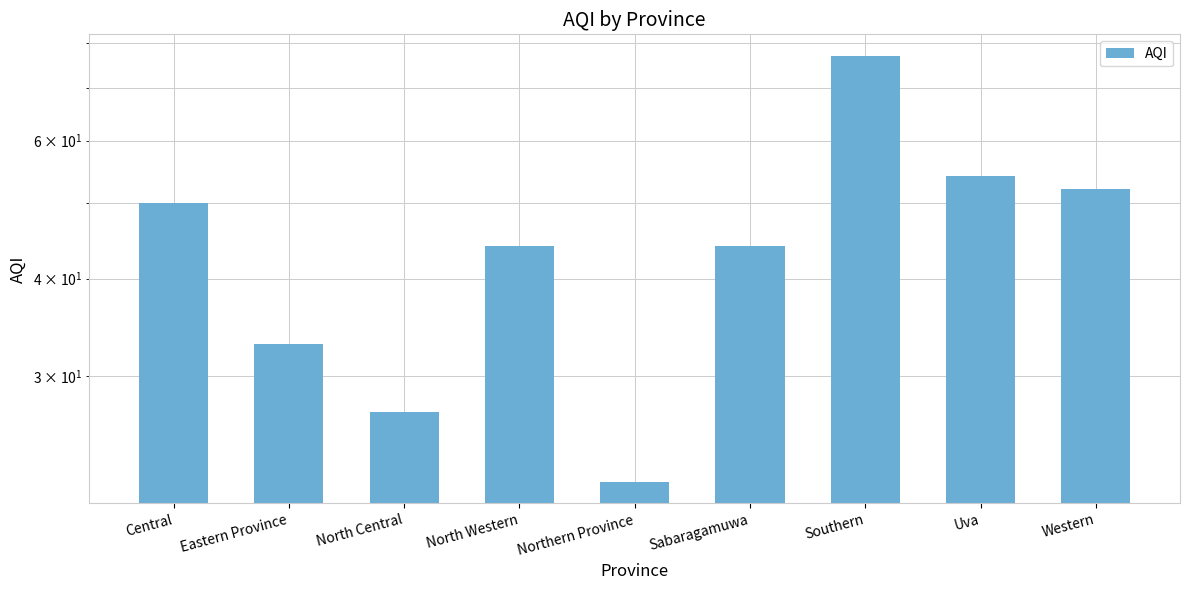

Which label corresponds to the largest value in the chart?

Southern